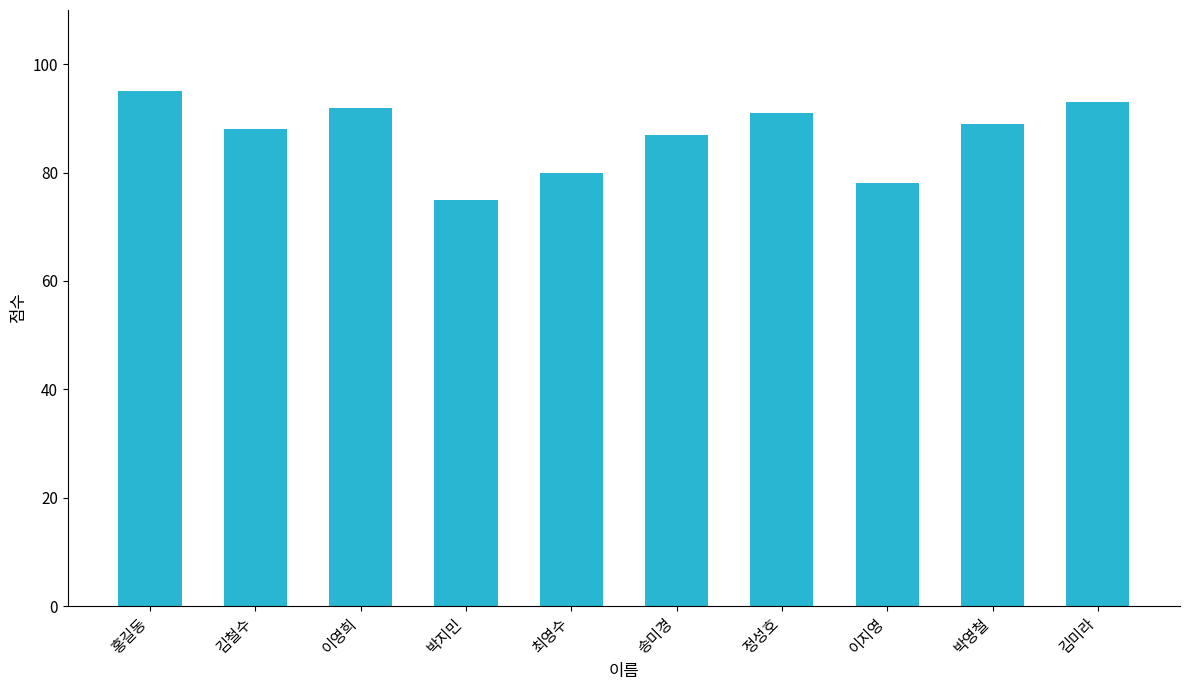

Between 박영철 and 김철수, which is larger?

박영철